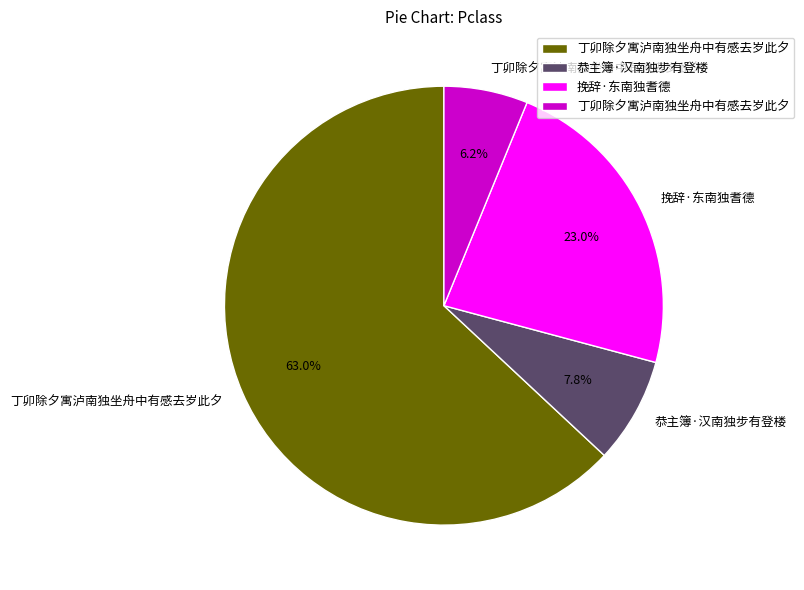

Does any single category account for the majority?

Yes